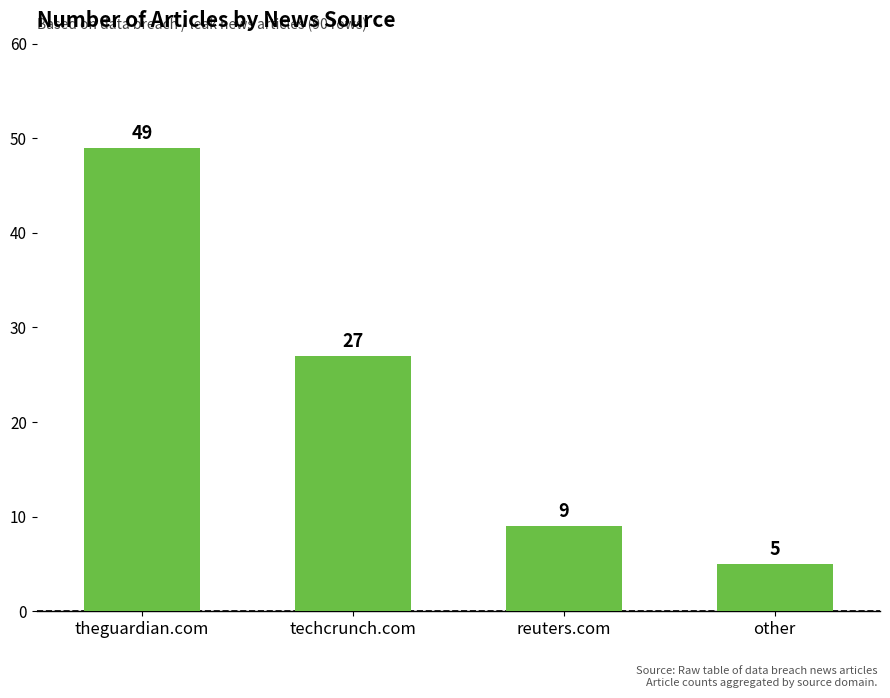

List the labels in order of value, smallest first.

other, reuters.com, techcrunch.com, theguardian.com